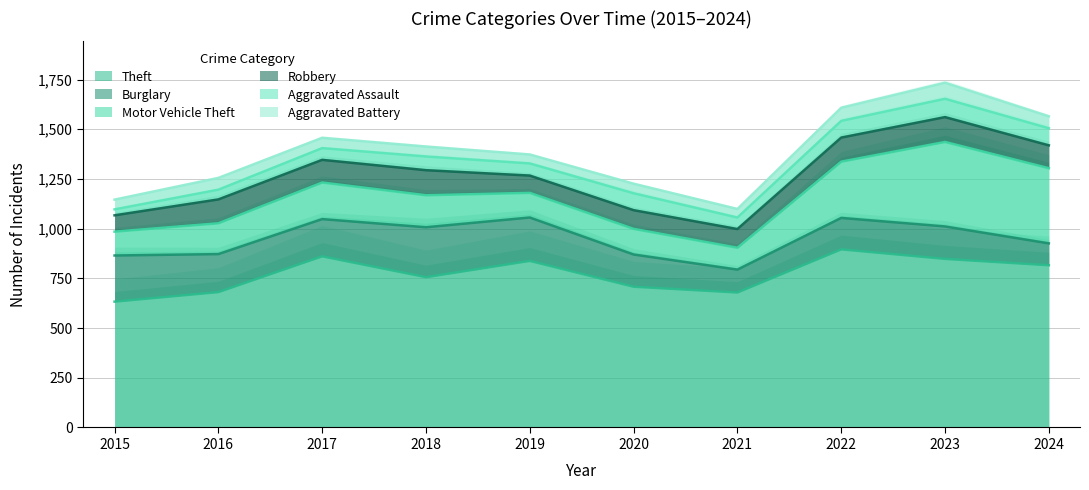

True or false: Aggravated Assault and Motor Vehicle Theft cross at least once.

False